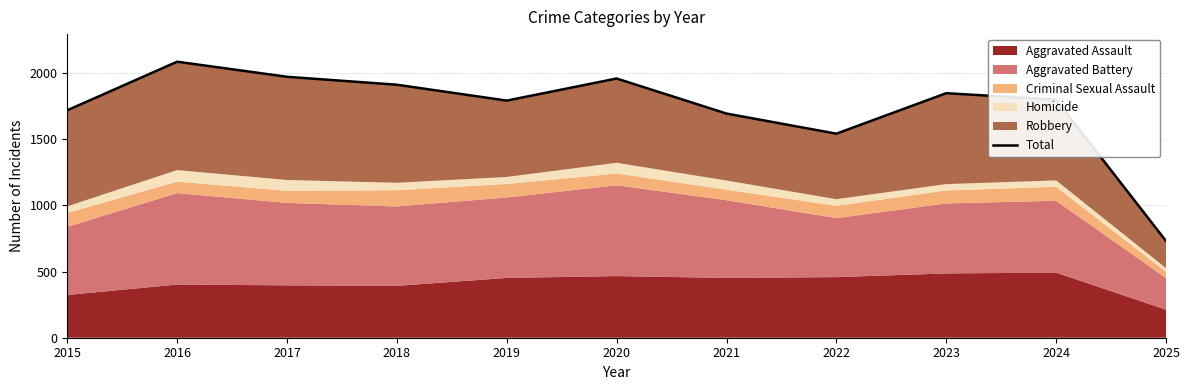

What is the value of the 11th point from the left?

731